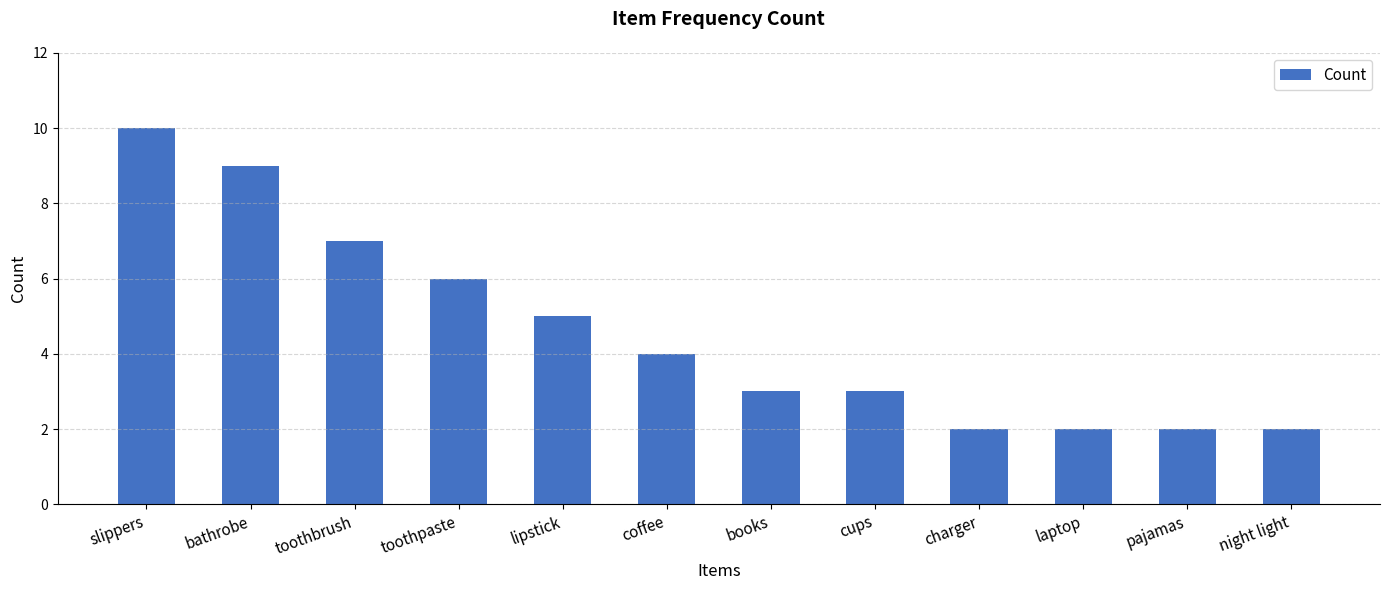

What is the difference between the maximum and minimum values?

8